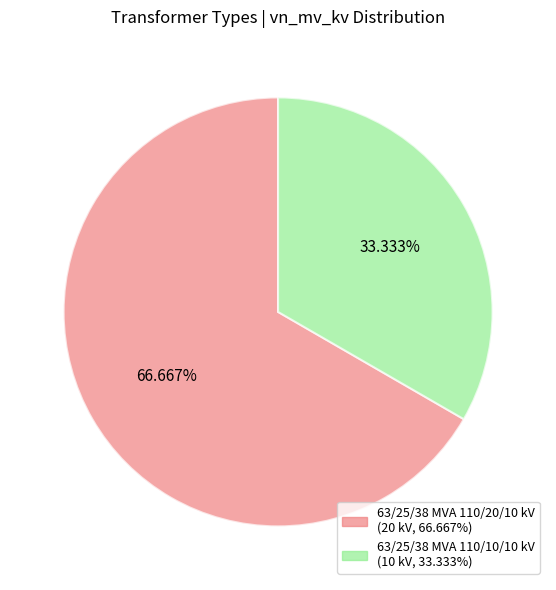

What is the ratio of the value at 63/25/38 MVA 110/10/10 kV to the value at 63/25/38 MVA 110/20/10 kV?

0.5